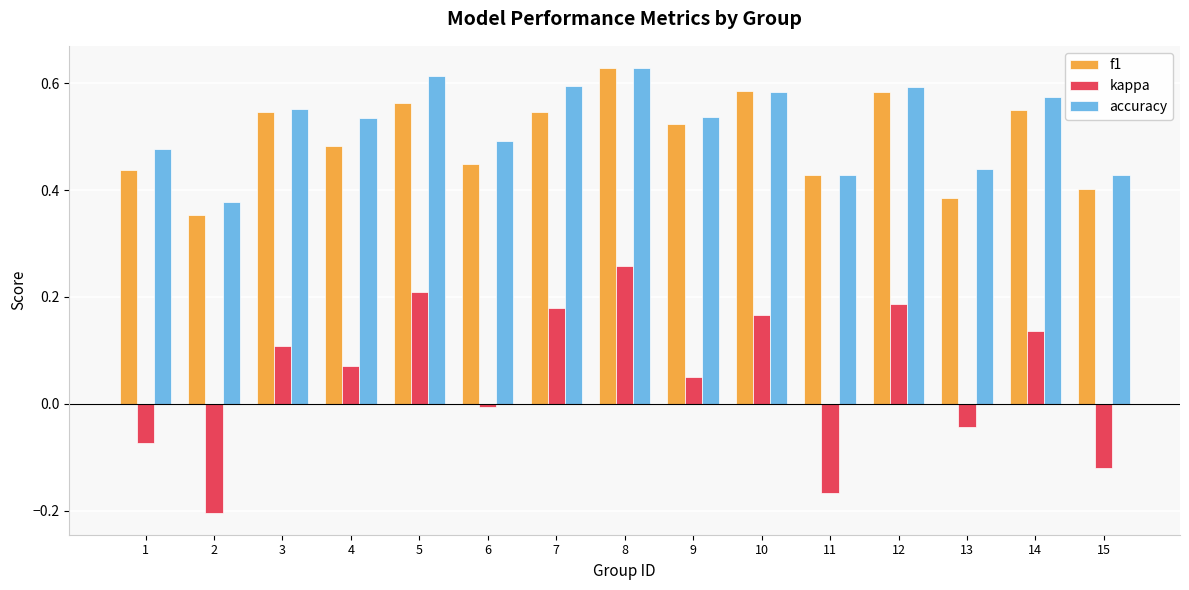

What is the sum of all accuracy values?

7.9